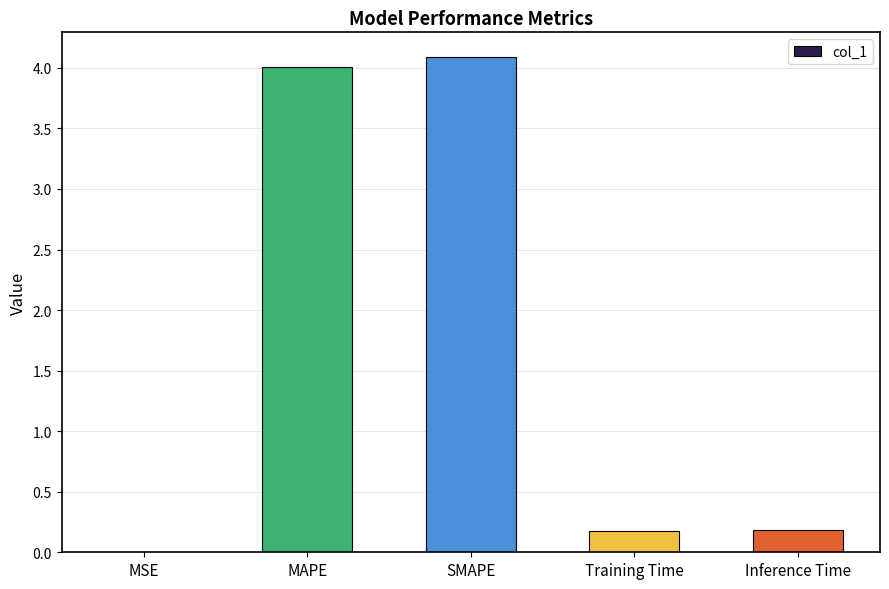

Is it true that the value at Training Time is 0.2?

True